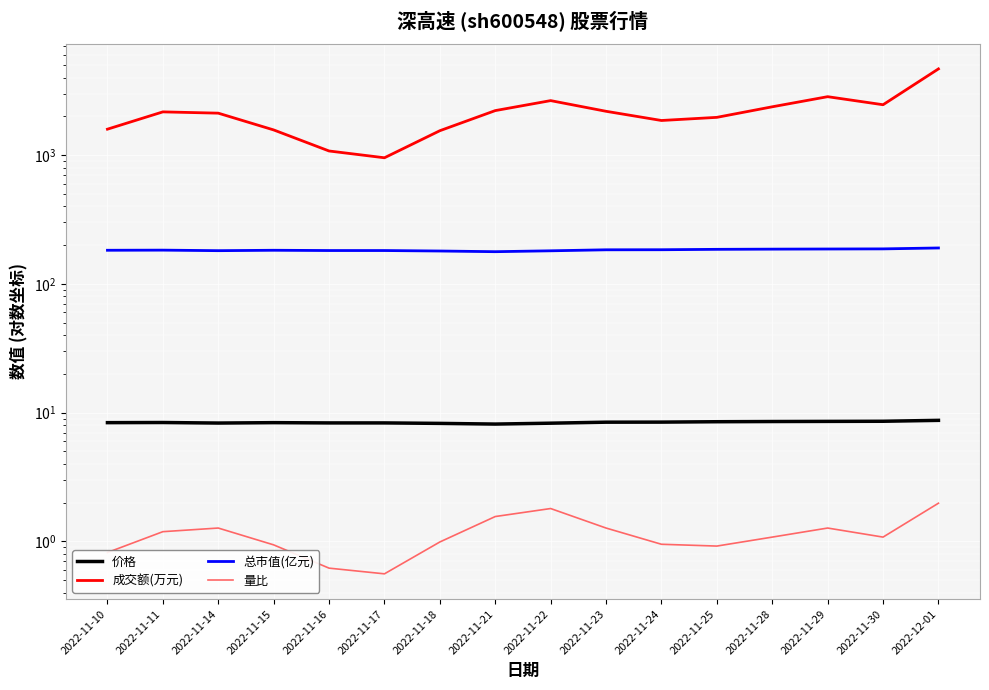

What is the difference between the highest and lowest values at 2022-11-14?

2114.7